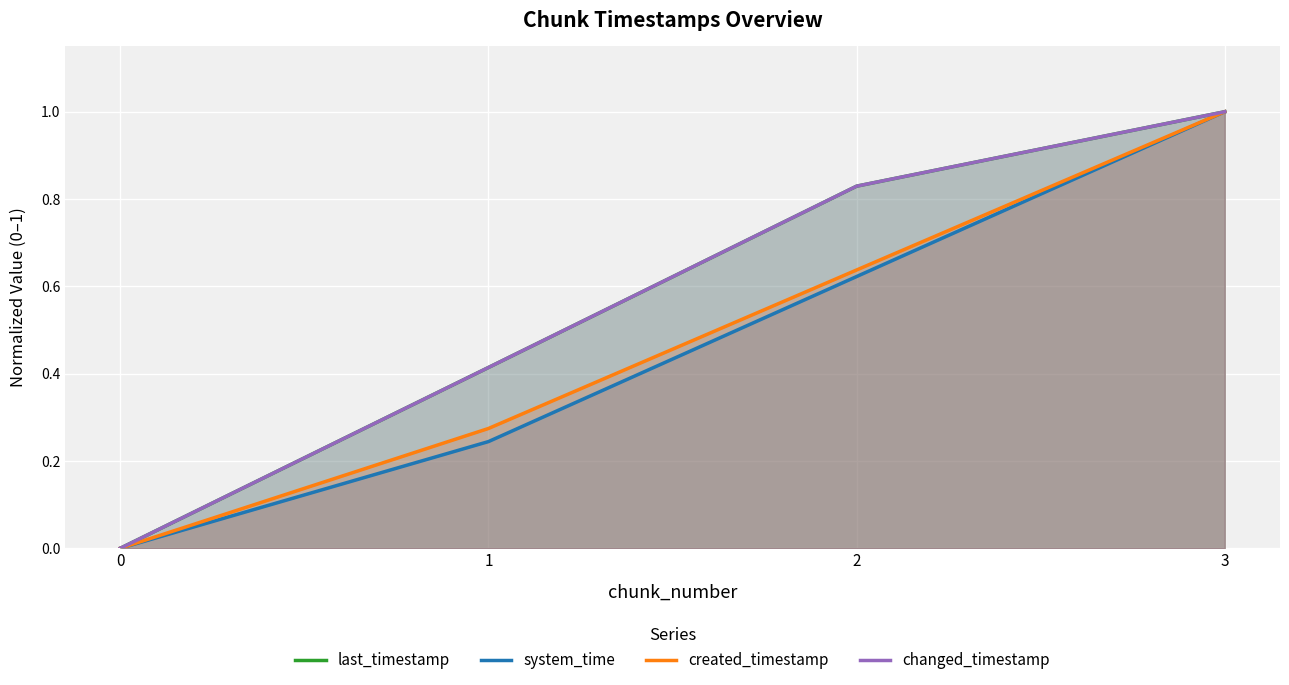

Reading left to right, list all the values displayed in this chart.

last_timestamp: 0.0	0.4	0.8	1.0
system_time: 0.0	0.2	0.6	1.0
created_timestamp: 0.0	0.3	0.6	1.0
changed_timestamp: 0.0	0.4	0.8	1.0